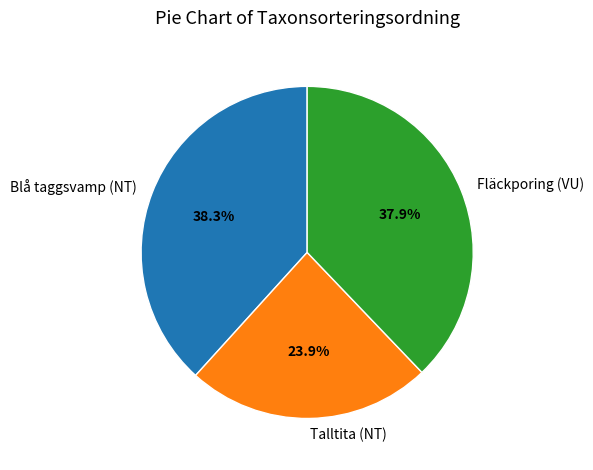

Between Talltita (NT) and Blå taggsvamp (NT), which is larger?

Blå taggsvamp (NT)